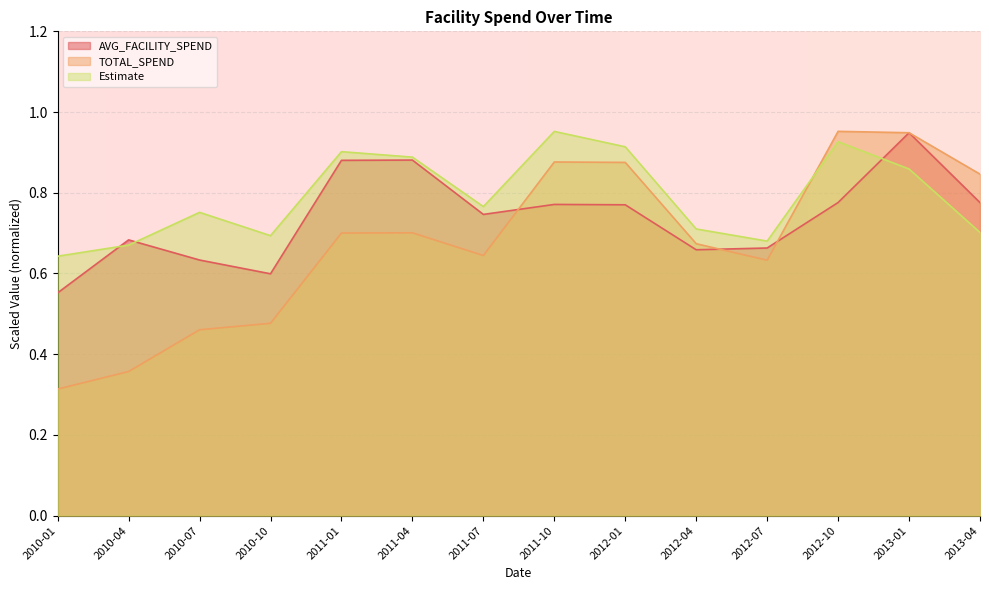

List the labels in order of Estimate value, largest first.

2011-10, 2012-10, 2012-01, 2011-01, 2011-04, 2013-01, 2011-07, 2010-07, 2012-04, 2013-04, 2010-10, 2012-07, 2010-04, 2010-01